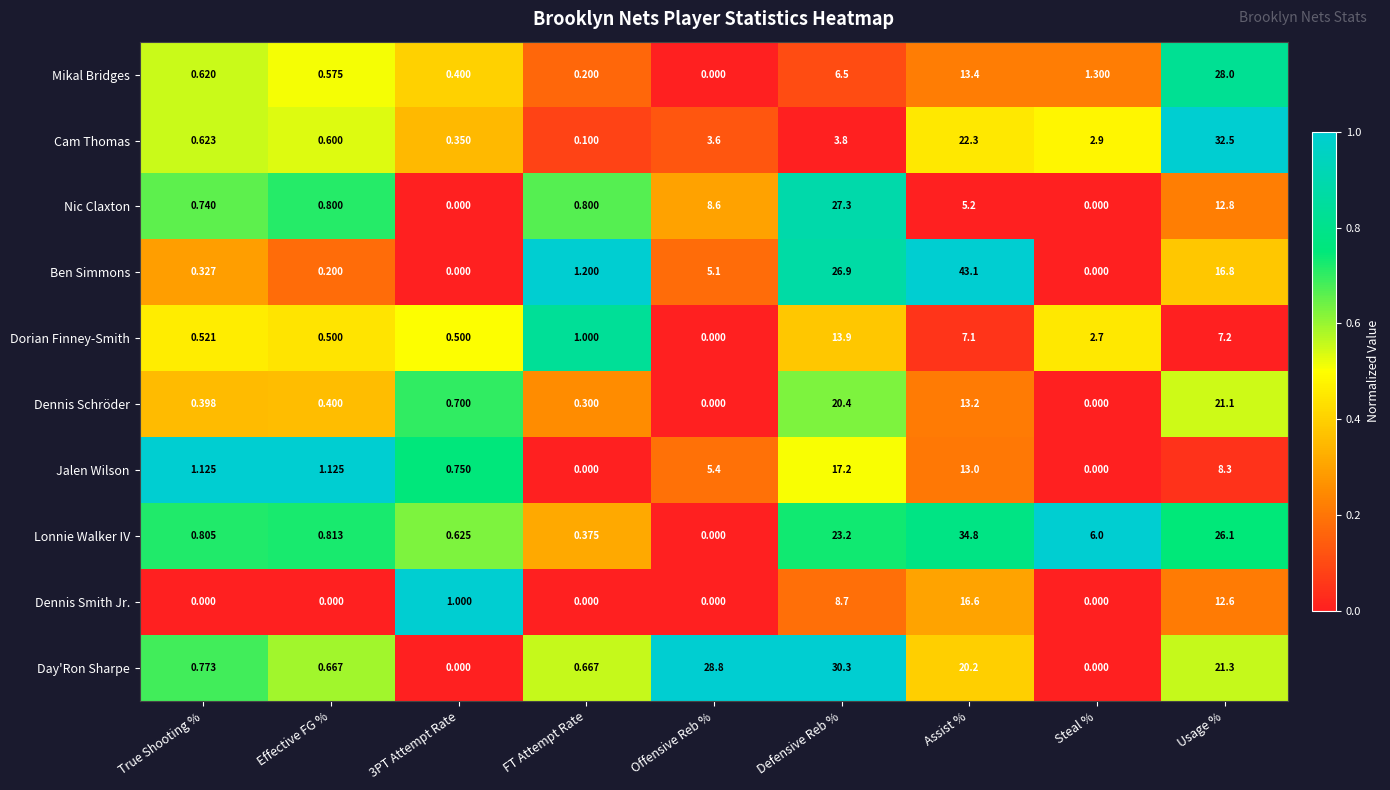

Rank the series at Effective FG % from highest to lowest value.

Jalen Wilson, Lonnie Walker IV, Nic Claxton, Day'Ron Sharpe, Cam Thomas, Mikal Bridges, Dorian Finney-Smith, Dennis Schröder, Ben Simmons, Dennis Smith Jr.